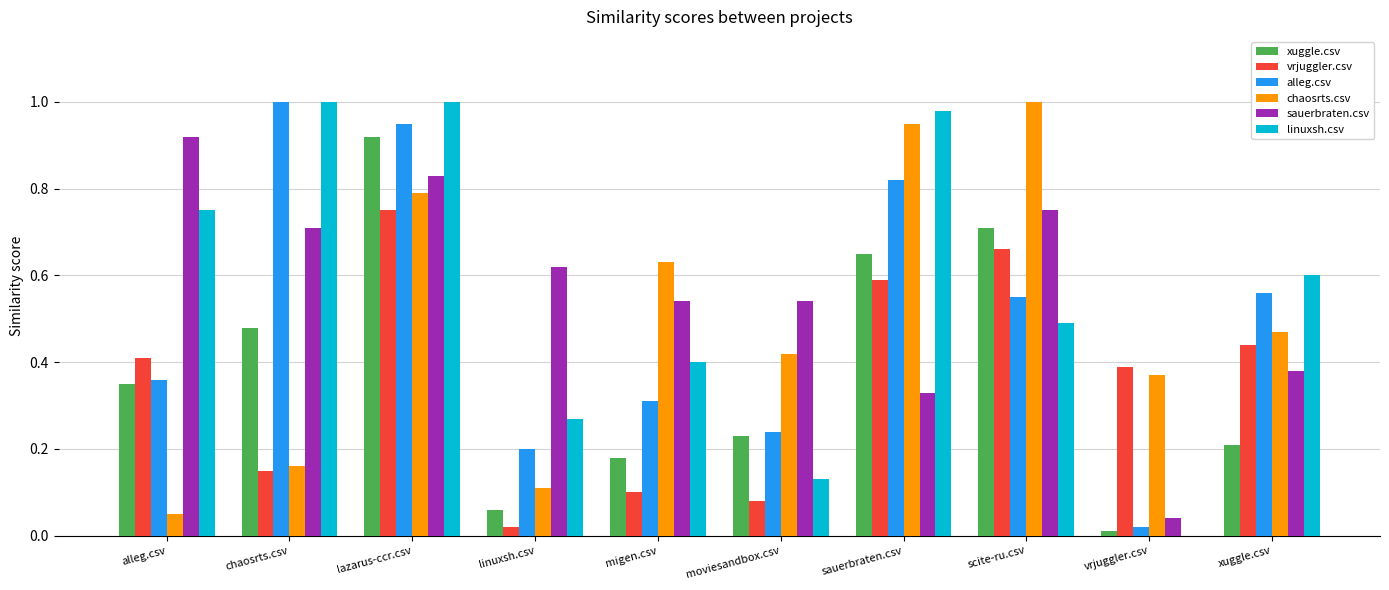

The chaosrts.csv series shows 0.3 at chaosrts.csv. True or false?

False